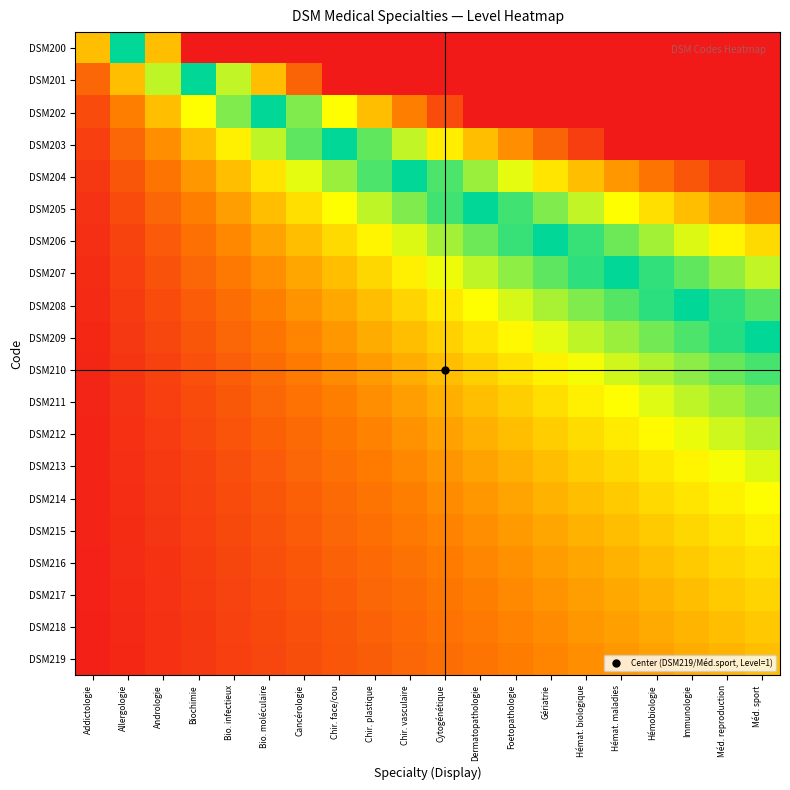

What is the total value across all series at Cytogénétique?

39.6